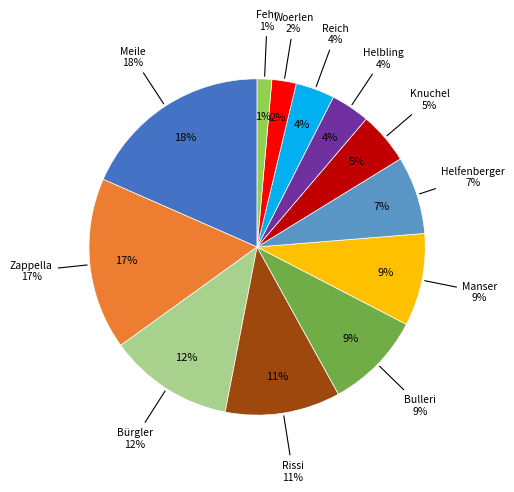

The Bürgler slice represents 20% of the pie. True or false?

False